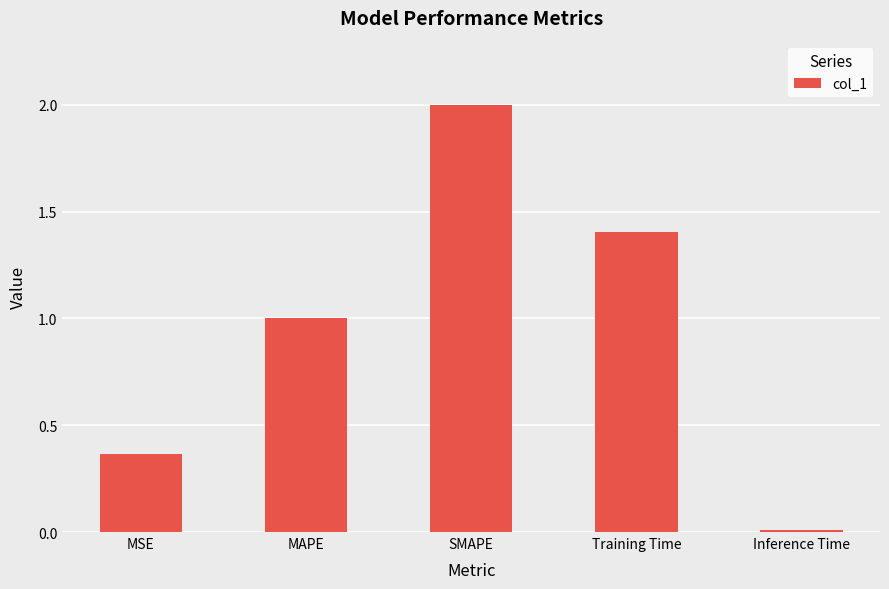

True or false: the data shows 1.0 at MAPE.

True